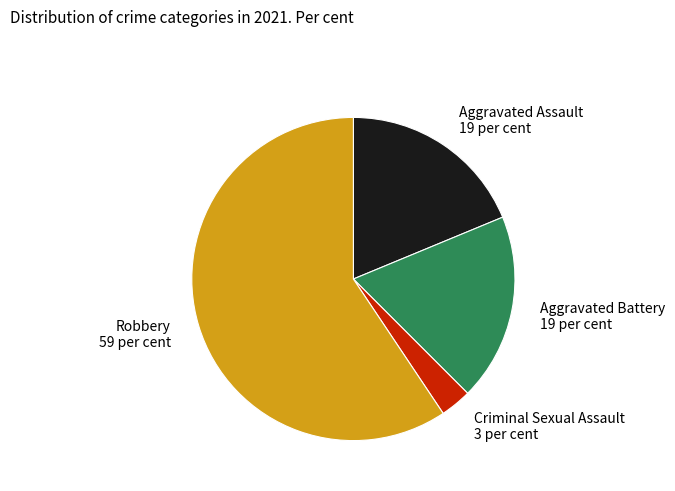

What is the ratio of the value at Robbery to the value at Aggravated Battery?

3.2